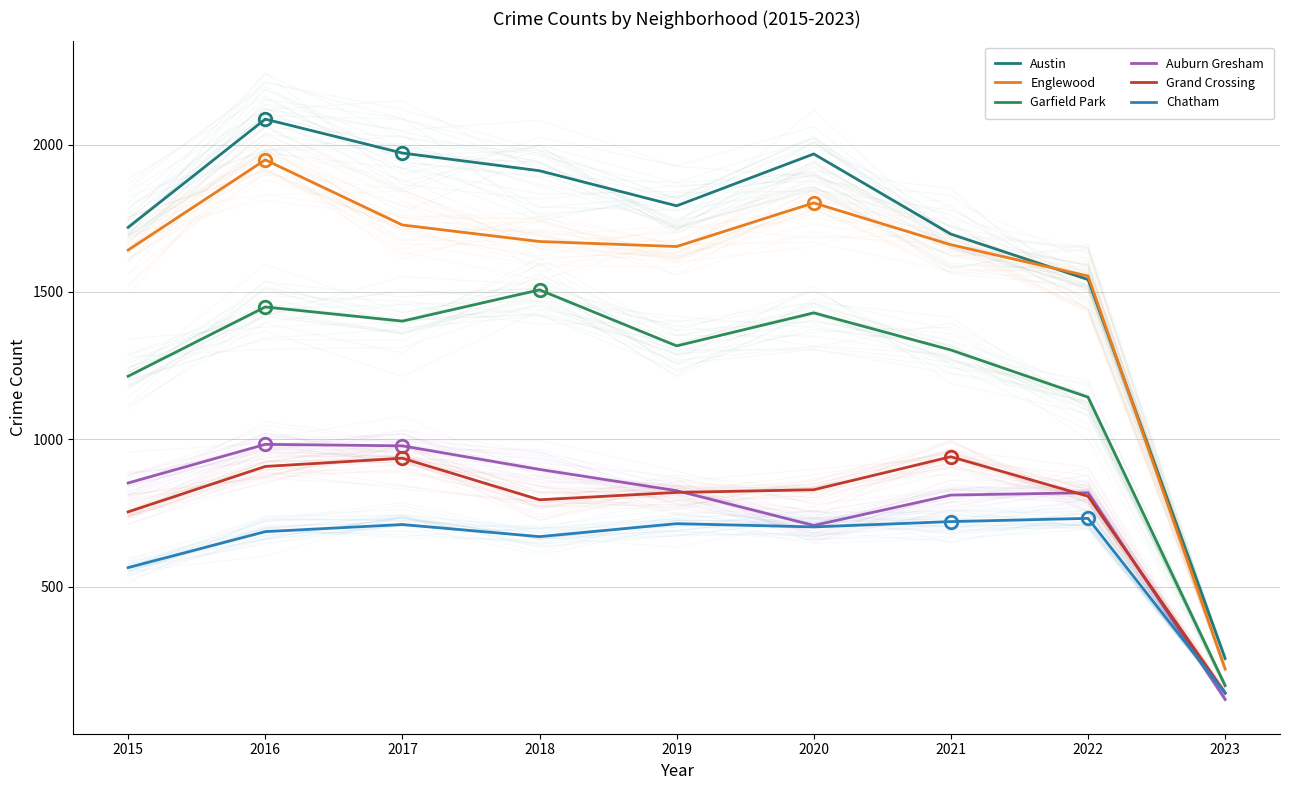

True or false: Auburn Gresham and Austin cross at least once.

False